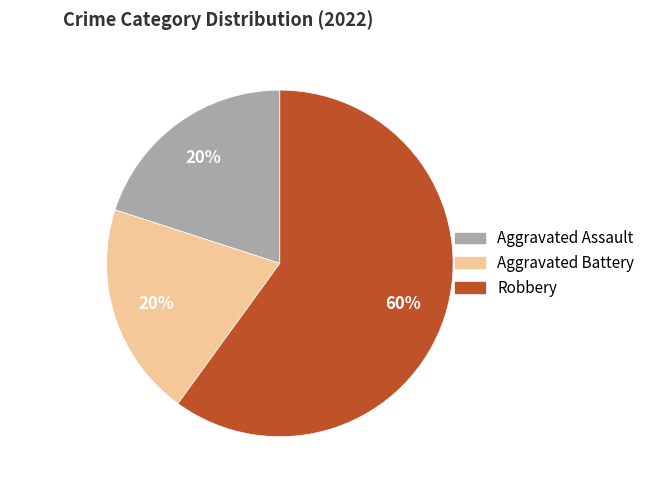

Which category has the biggest portion of the pie?

Robbery